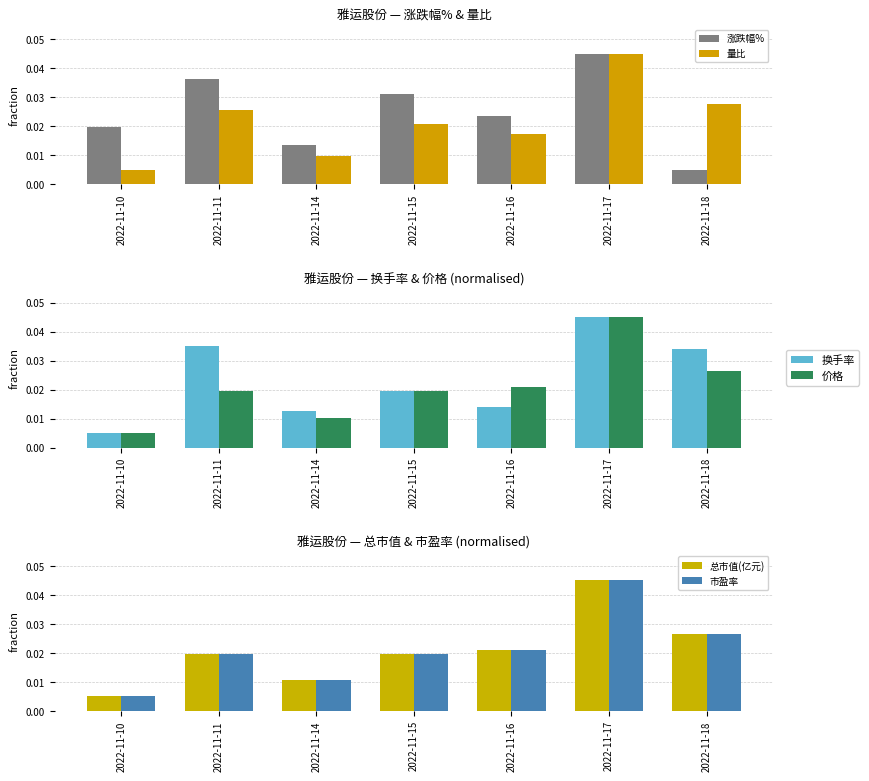

True or false: 涨跌幅% has a value of 0.1 at 2022-11-15.

False